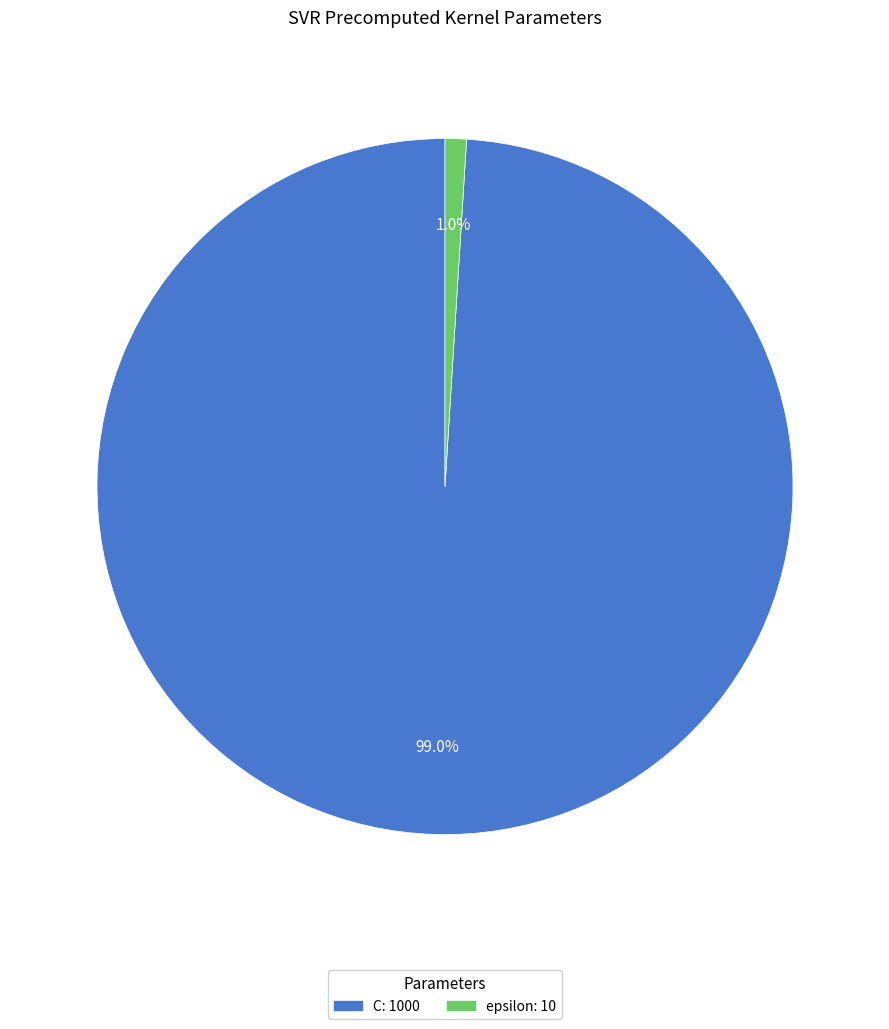

What percentage is the C slice, to the nearest percent?

99%